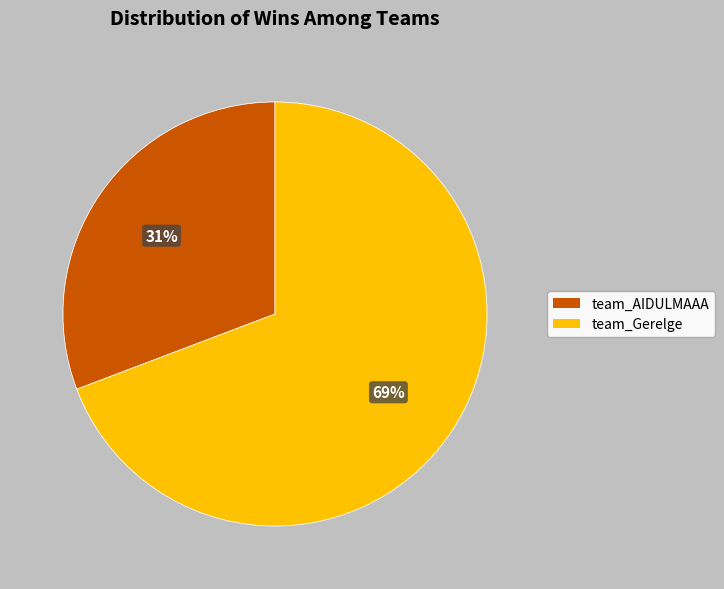

Rank the categories by value from lowest to highest.

team_AIDULMAAA, team_Gerelge